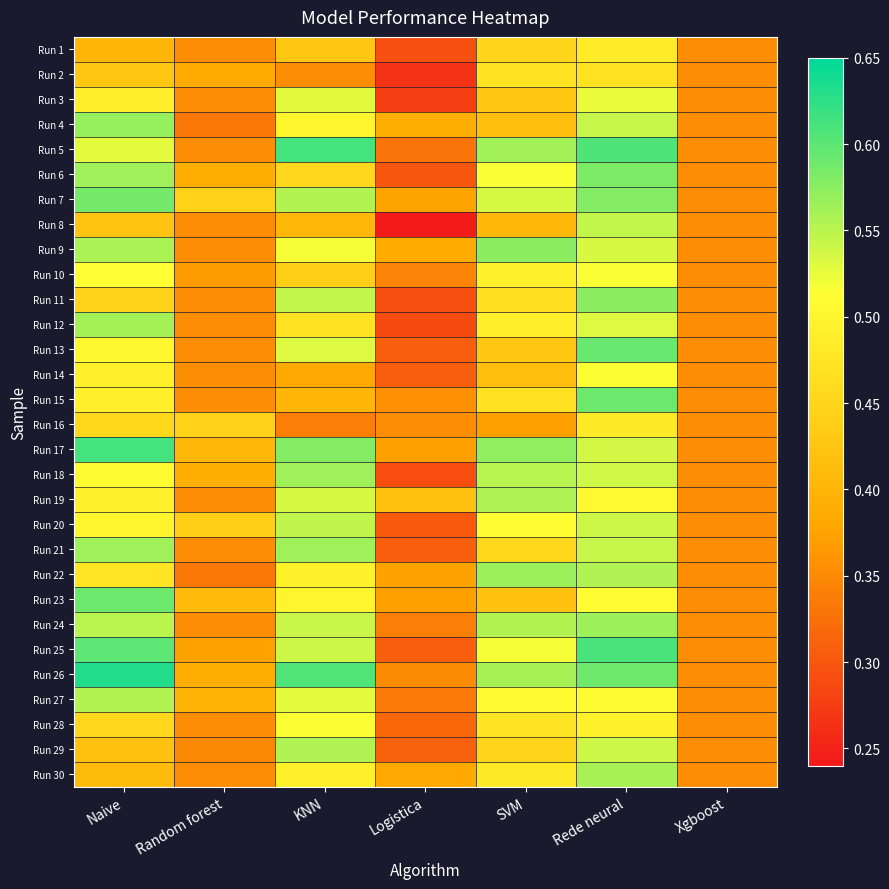

Reading right to left, what are all the values shown in this chart?

Run 1: Xgboost=0.4	Rede neural=0.5	SVM=0.5	Logistica=0.3	KNN=0.4	Random forest=0.4	Naive=0.4
Run 2: Xgboost=0.4	Rede neural=0.5	SVM=0.5	Logistica=0.3	KNN=0.4	Random forest=0.4	Naive=0.4
Run 3: Xgboost=0.4	Rede neural=0.5	SVM=0.4	Logistica=0.3	KNN=0.5	Random forest=0.4	Naive=0.5
Run 4: Xgboost=0.4	Rede neural=0.5	SVM=0.4	Logistica=0.4	KNN=0.5	Random forest=0.3	Naive=0.6
Run 5: Xgboost=0.4	Rede neural=0.6	SVM=0.6	Logistica=0.3	KNN=0.6	Random forest=0.4	Naive=0.5
Run 6: Xgboost=0.4	Rede neural=0.6	SVM=0.5	Logistica=0.3	KNN=0.5	Random forest=0.4	Naive=0.6
Run 7: Xgboost=0.4	Rede neural=0.6	SVM=0.5	Logistica=0.4	KNN=0.6	Random forest=0.4	Naive=0.6
Run 8: Xgboost=0.4	Rede neural=0.5	SVM=0.4	Logistica=0.2	KNN=0.4	Random forest=0.4	Naive=0.4
Run 9: Xgboost=0.4	Rede neural=0.5	SVM=0.6	Logistica=0.4	KNN=0.5	Random forest=0.4	Naive=0.6
Run 10: Xgboost=0.4	Rede neural=0.5	SVM=0.5	Logistica=0.3	KNN=0.4	Random forest=0.4	Naive=0.5
Run 11: Xgboost=0.4	Rede neural=0.6	SVM=0.5	Logistica=0.3	KNN=0.5	Random forest=0.4	Naive=0.4
Run 12: Xgboost=0.4	Rede neural=0.5	SVM=0.5	Logistica=0.3	KNN=0.5	Random forest=0.4	Naive=0.6
Run 13: Xgboost=0.4	Rede neural=0.6	SVM=0.4	Logistica=0.3	KNN=0.5	Random forest=0.4	Naive=0.5
Run 14: Xgboost=0.4	Rede neural=0.5	SVM=0.4	Logistica=0.3	KNN=0.4	Random forest=0.4	Naive=0.5
Run 15: Xgboost=0.4	Rede neural=0.6	SVM=0.5	Logistica=0.4	KNN=0.4	Random forest=0.4	Naive=0.5
Run 16: Xgboost=0.4	Rede neural=0.5	SVM=0.4	Logistica=0.4	KNN=0.3	Random forest=0.4	Naive=0.5
Run 17: Xgboost=0.4	Rede neural=0.5	SVM=0.6	Logistica=0.4	KNN=0.6	Random forest=0.4	Naive=0.6
Run 18: Xgboost=0.4	Rede neural=0.5	SVM=0.6	Logistica=0.3	KNN=0.6	Random forest=0.4	Naive=0.5
Run 19: Xgboost=0.4	Rede neural=0.5	SVM=0.6	Logistica=0.4	KNN=0.5	Random forest=0.4	Naive=0.5
Run 20: Xgboost=0.4	Rede neural=0.5	SVM=0.5	Logistica=0.3	KNN=0.5	Random forest=0.4	Naive=0.5
Run 21: Xgboost=0.4	Rede neural=0.5	SVM=0.5	Logistica=0.3	KNN=0.6	Random forest=0.4	Naive=0.6
Run 22: Xgboost=0.4	Rede neural=0.6	SVM=0.6	Logistica=0.4	KNN=0.5	Random forest=0.3	Naive=0.5
Run 23: Xgboost=0.4	Rede neural=0.5	SVM=0.4	Logistica=0.4	KNN=0.5	Random forest=0.4	Naive=0.6
Run 24: Xgboost=0.4	Rede neural=0.6	SVM=0.6	Logistica=0.3	KNN=0.5	Random forest=0.4	Naive=0.5
Run 25: Xgboost=0.4	Rede neural=0.6	SVM=0.5	Logistica=0.3	KNN=0.5	Random forest=0.4	Naive=0.6
Run 26: Xgboost=0.4	Rede neural=0.6	SVM=0.6	Logistica=0.4	KNN=0.6	Random forest=0.4	Naive=0.6
Run 27: Xgboost=0.4	Rede neural=0.5	SVM=0.5	Logistica=0.3	KNN=0.5	Random forest=0.4	Naive=0.6
Run 28: Xgboost=0.4	Rede neural=0.5	SVM=0.5	Logistica=0.3	KNN=0.5	Random forest=0.4	Naive=0.5
Run 29: Xgboost=0.4	Rede neural=0.5	SVM=0.4	Logistica=0.3	KNN=0.6	Random forest=0.3	Naive=0.4
Run 30: Xgboost=0.4	Rede neural=0.6	SVM=0.5	Logistica=0.4	KNN=0.5	Random forest=0.4	Naive=0.4